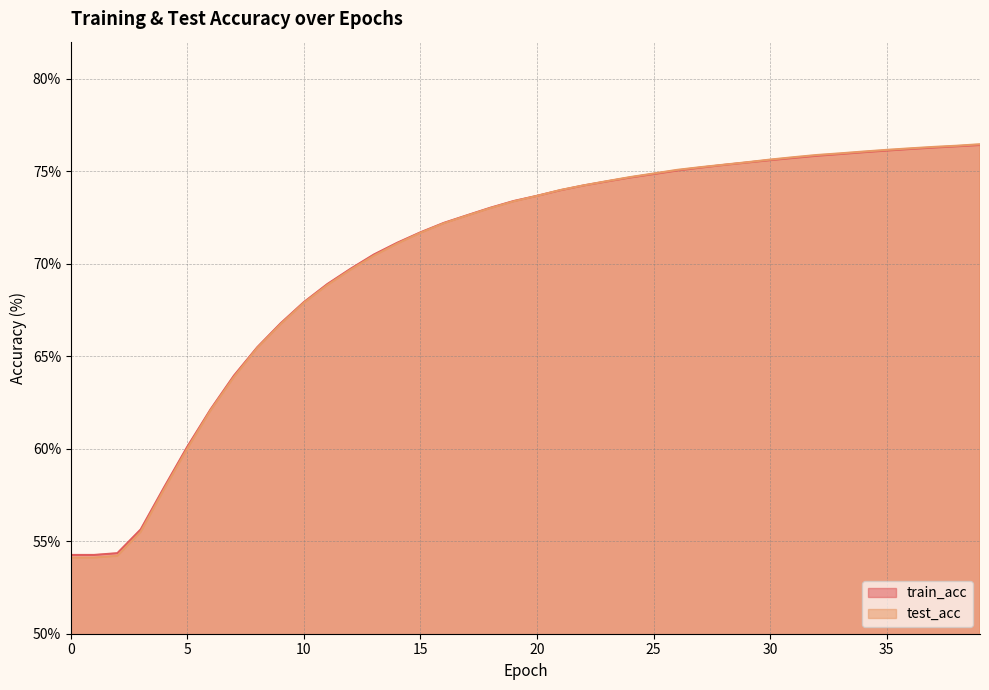

How many data points in test_acc are above 73?

22